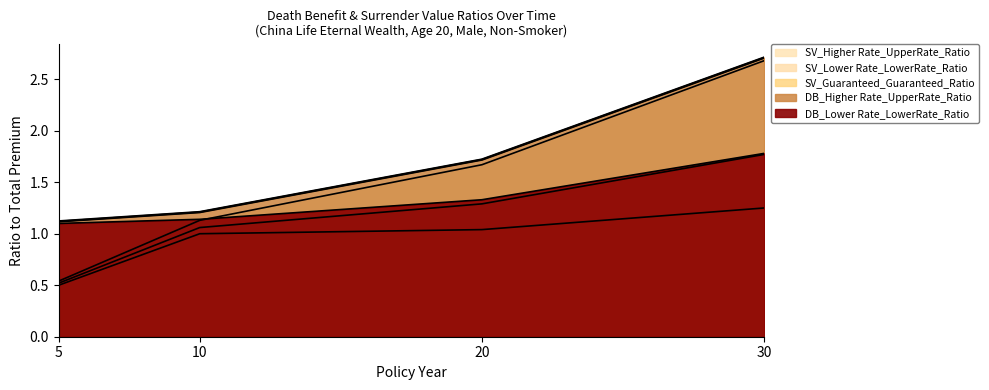

How many series are shown in this chart?

5